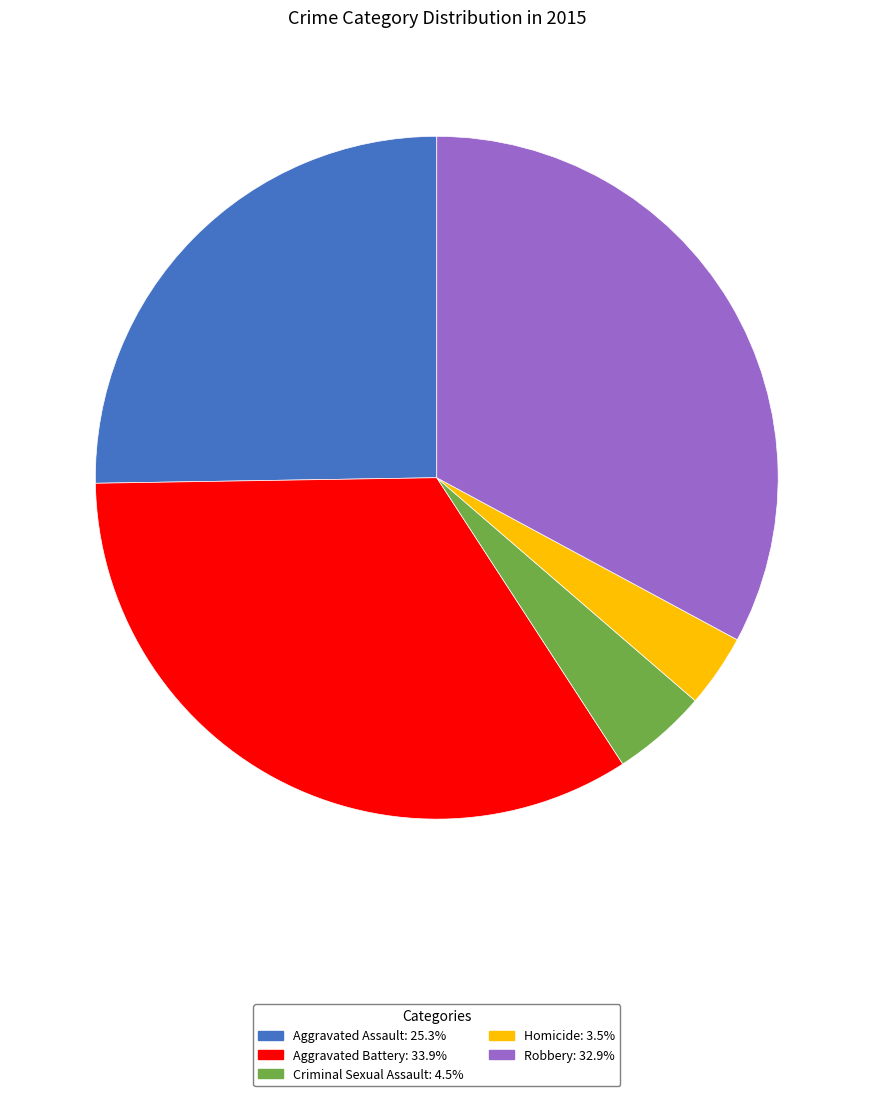

Rank the categories by value from lowest to highest.

Homicide, Criminal Sexual Assault, Aggravated Assault, Robbery, Aggravated Battery